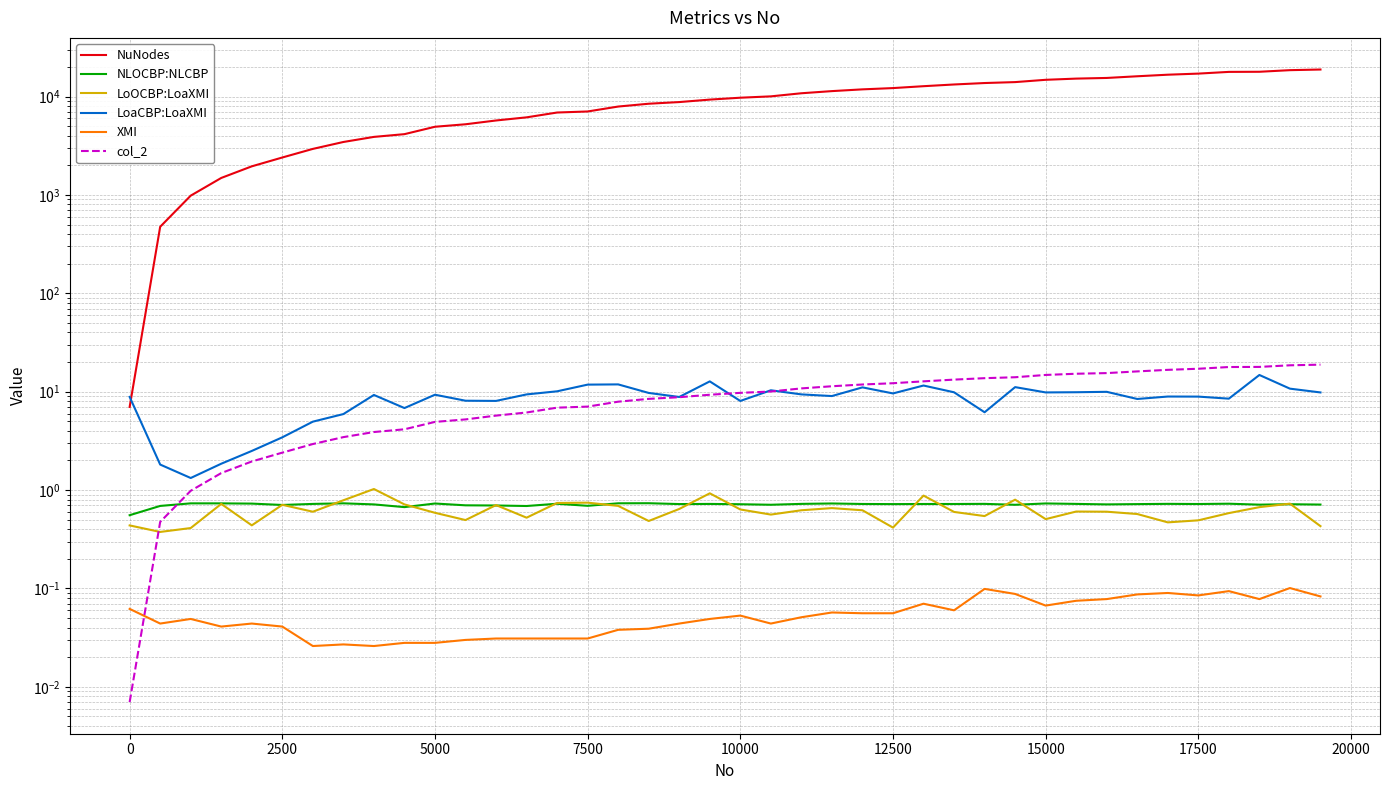

Reading left to right, extract all data points from this chart.

NuNodes: 7.0	475.0	984.0	1489.0	1954.0	2403.0	2939.0	3455.0	3892.0	4150.0	4934.0	5230.0	5715.0	6150.0	6886.0	7056.0	7919.0	8459.0	8794.0	9317.0	9738.0	10050.0	10808.0	11365.0	11840.0	12199.0	12751.0	13273.0	13730.0	14033.0	14808.0	15229.0	15464.0	16086.0	16686.0	17121.0	17822.0	17871.0	18557.0	18839.0
NLOCBP:NLCBP: 0.6	0.7	0.7	0.7	0.7	0.7	0.7	0.7	0.7	0.7	0.7	0.7	0.7	0.7	0.7	0.7	0.7	0.7	0.7	0.7	0.7	0.7	0.7	0.7	0.7	0.7	0.7	0.7	0.7	0.7	0.7	0.7	0.7	0.7	0.7	0.7	0.7	0.7	0.7	0.7
LoOCBP:LoaXMI: 0.4	0.4	0.4	0.7	0.4	0.7	0.6	0.8	1.0	0.7	0.6	0.5	0.7	0.5	0.7	0.7	0.7	0.5	0.6	0.9	0.6	0.6	0.6	0.7	0.6	0.4	0.9	0.6	0.5	0.8	0.5	0.6	0.6	0.6	0.5	0.5	0.6	0.7	0.7	0.4
LoaCBP:LoaXMI: 8.9	1.8	1.3	1.9	2.5	3.4	5.0	5.9	9.3	6.8	9.3	8.1	8.1	9.4	10.1	11.8	11.9	9.7	8.8	12.7	8.1	10.3	9.4	9.0	11.1	9.6	11.6	9.9	6.2	11.1	9.8	9.9	10.0	8.4	8.9	8.9	8.5	14.8	10.7	9.8
XMI: 0.1	0.0	0.0	0.0	0.0	0.0	0.0	0.0	0.0	0.0	0.0	0.0	0.0	0.0	0.0	0.0	0.0	0.0	0.0	0.0	0.1	0.0	0.1	0.1	0.1	0.1	0.1	0.1	0.1	0.1	0.1	0.1	0.1	0.1	0.1	0.1	0.1	0.1	0.1	0.1
col_2: 0.0	0.5	1.0	1.5	2.0	2.4	2.9	3.5	3.9	4.2	4.9	5.2	5.7	6.2	6.9	7.1	7.9	8.5	8.8	9.3	9.7	10.1	10.8	11.4	11.8	12.2	12.8	13.3	13.7	14.0	14.8	15.2	15.5	16.1	16.7	17.1	17.8	17.9	18.6	18.8